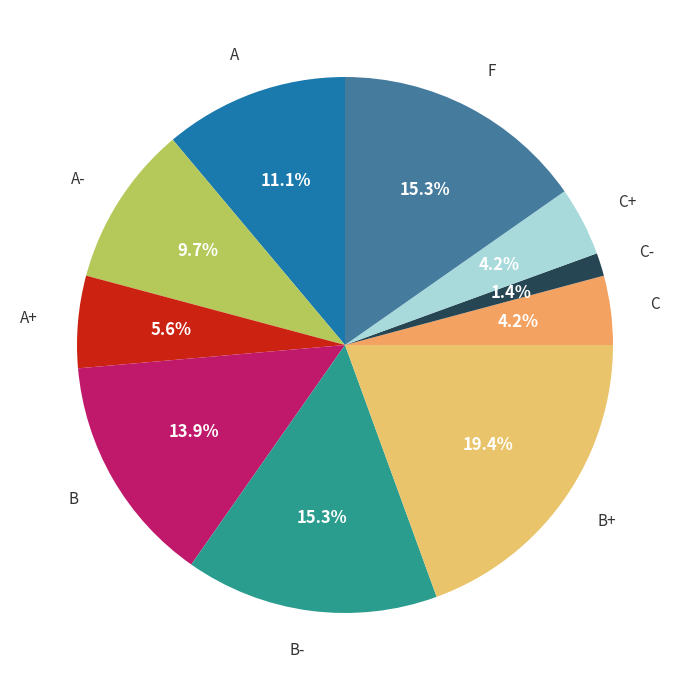

What is the total percentage of A+ and B+?

25.0%